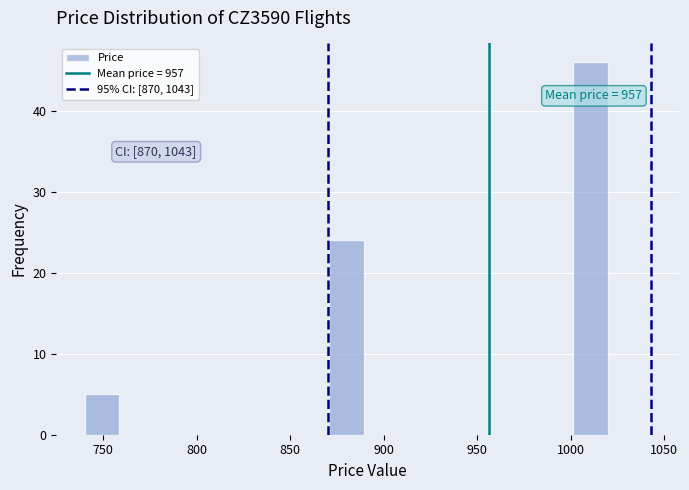

Around what value on the x-axis is the tallest bar? Give the approximate position of its centre, as read against the axis.

1010